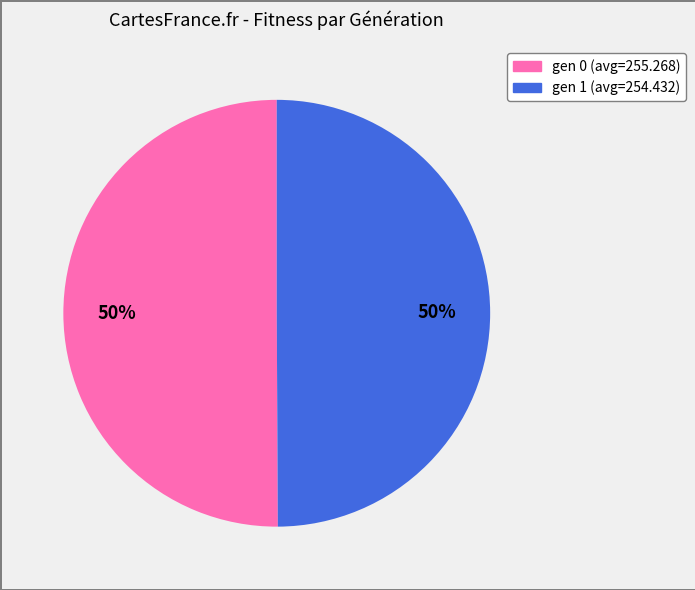

Is the sum of gen 1 (avg=254.432) and gen 0 (avg=255.268) greater than half?

Yes